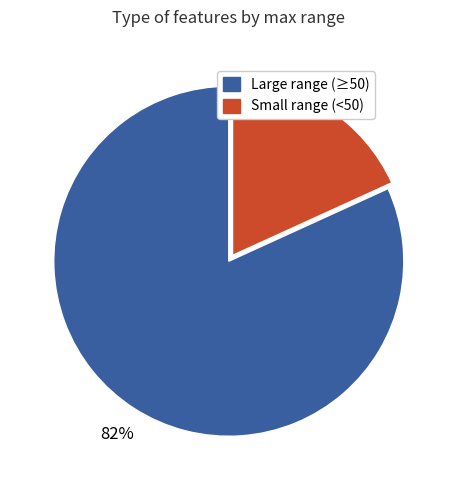

Is there any slice that represents more than half of the pie?

Yes